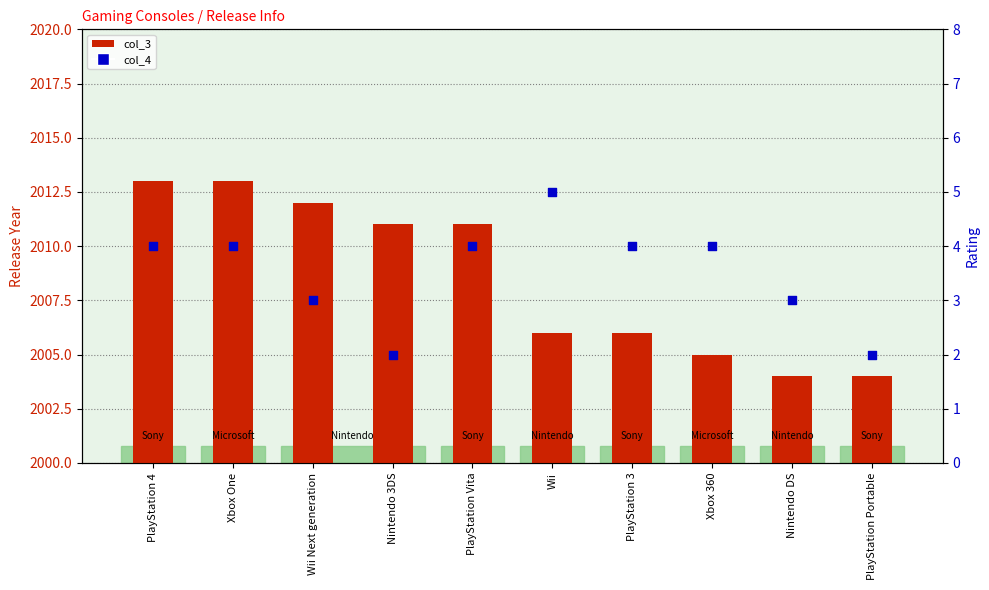

Which series has the largest total across all categories?

col_3